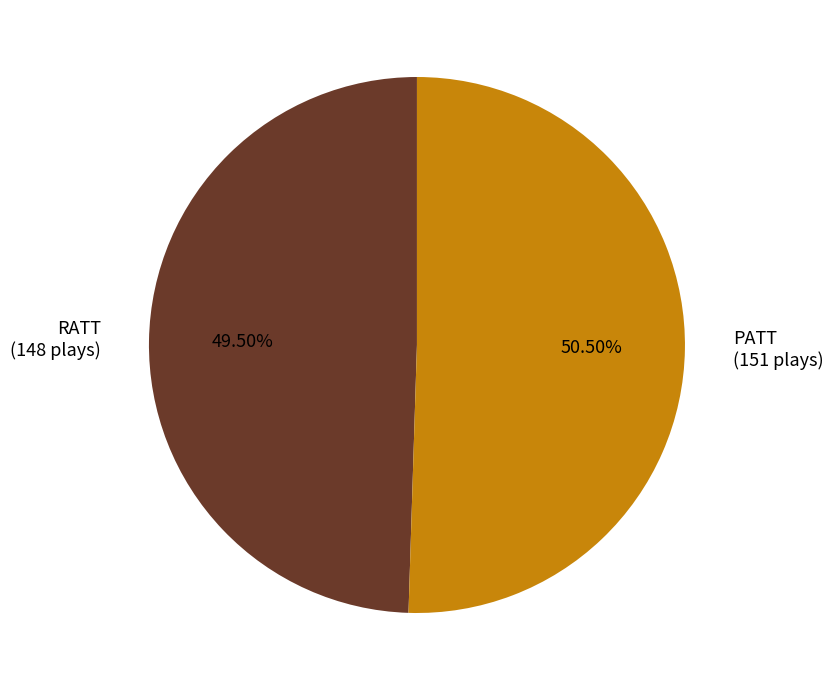

Is the sum of PATT and RATT greater than half?

Yes